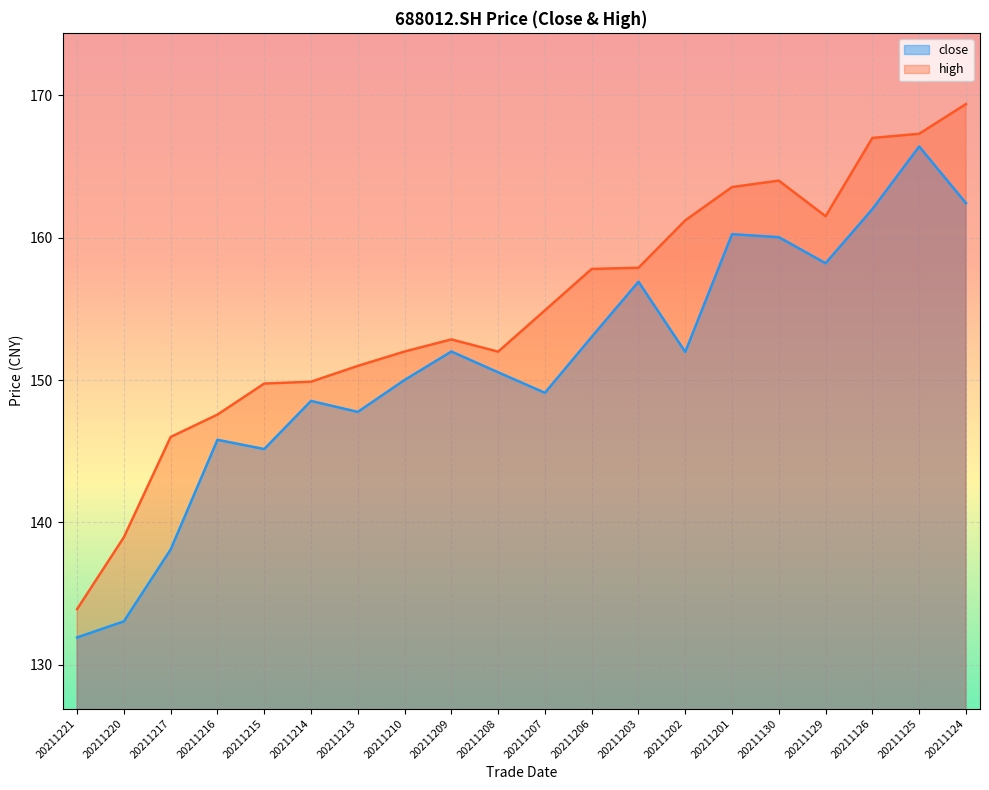

Rank the series by their average value, from highest to lowest.

high, close